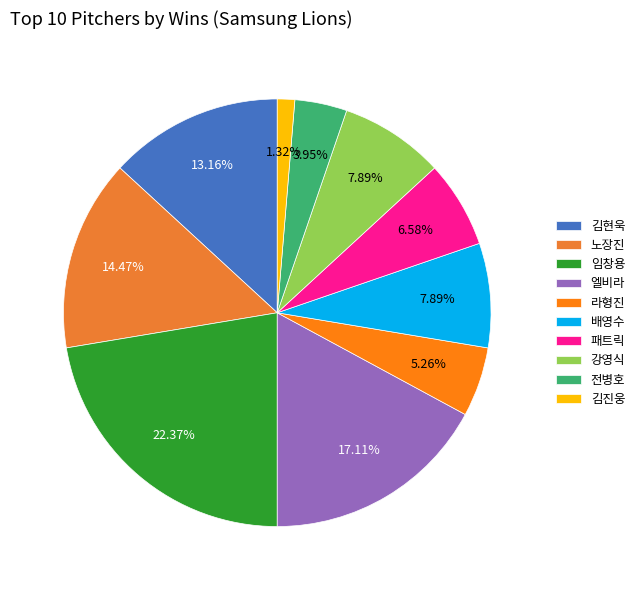

Is there a majority slice in this chart?

No